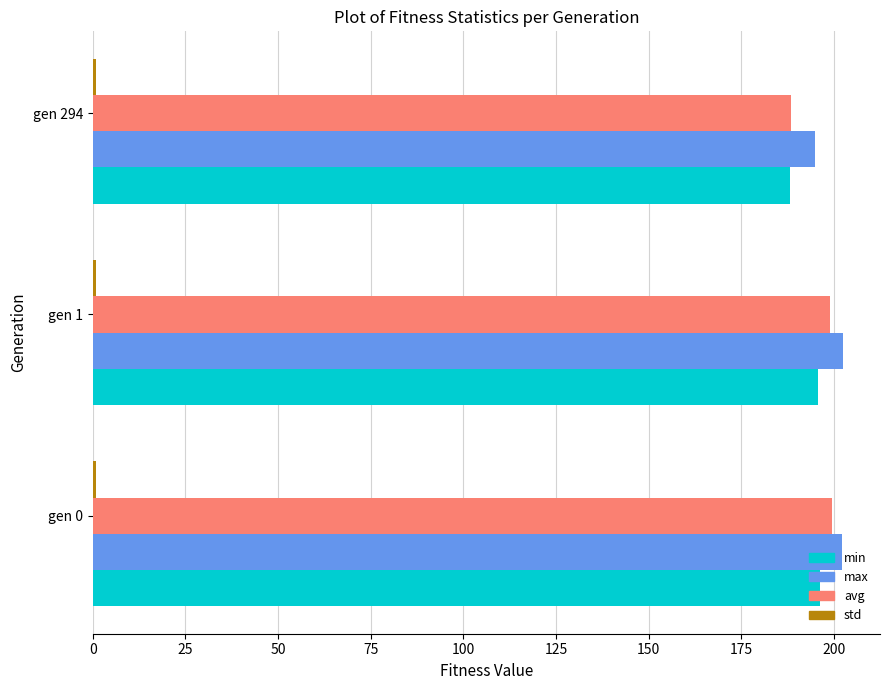

What is the average value of the avg series?

195.6